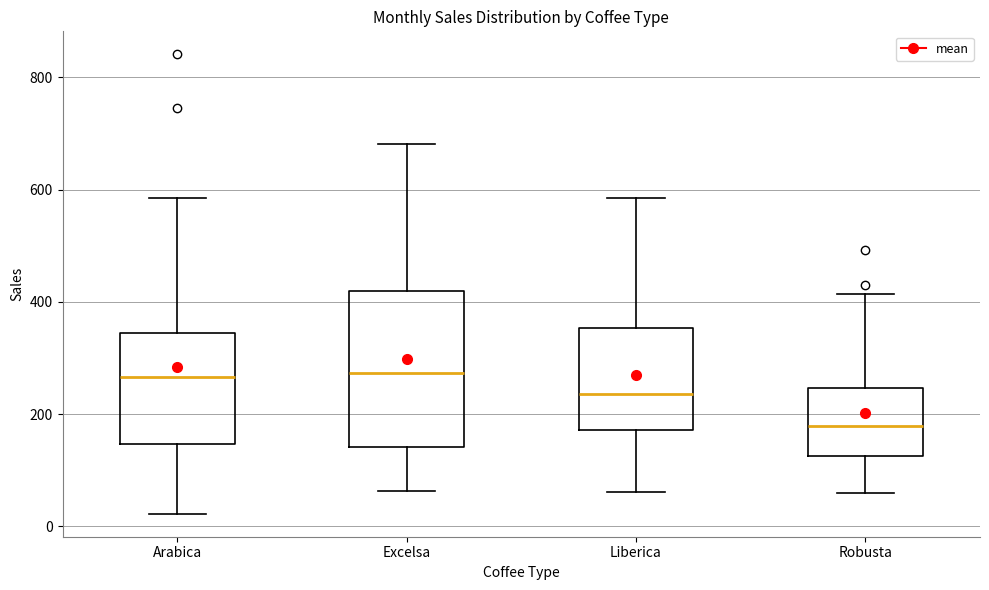

Reading left to right, transcribe this box plot: for each box, give where its median line is, the range the box spans, and where its two whiskers end, as read against the y-axis. The values are not printed on the chart, so give them approximately, as read against the axis.

Arabica: median 260, box 140 to 340, whiskers 20 to 580
Excelsa: median 280, box 140 to 420, whiskers 60 to 680
Liberica: median 240, box 180 to 360, whiskers 60 to 580
Robusta: median 180, box 120 to 240, whiskers 60 to 420